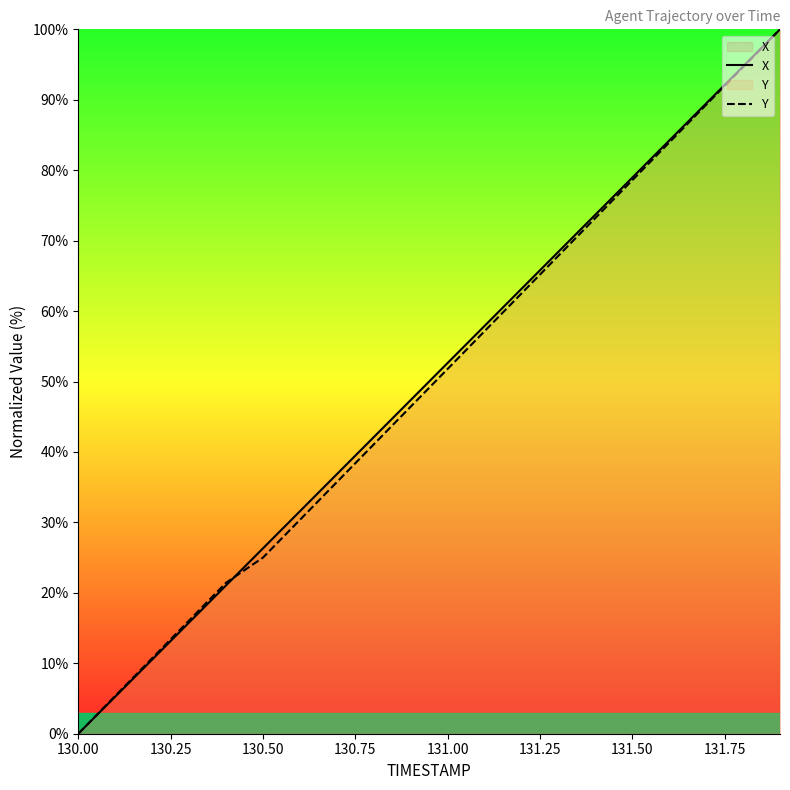

What is the total value across all series at 131.00?

104.4